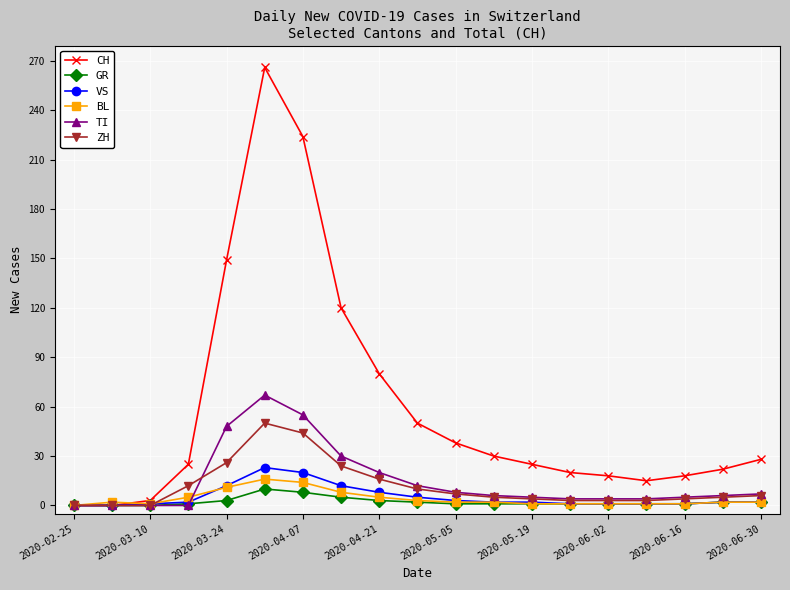

Which series has the largest total across all categories?

CH